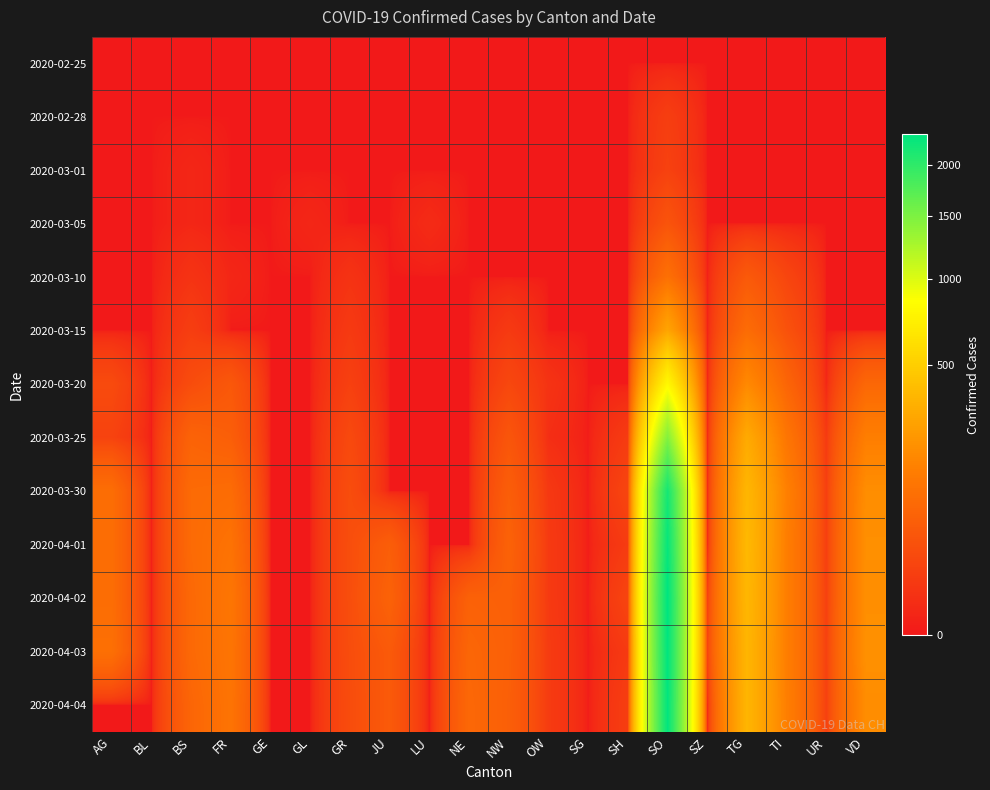

Reading left to right, list all the values displayed in this chart.

2020-02-25: AG=0	BL=0	BS=0	FR=0	GE=0	GL=0	GR=0	JU=0	LU=0	NE=0	NW=0	OW=0	SG=0	SH=0	SO=0	SZ=0	TG=0	TI=0	UR=0	VD=0
2020-02-28: AG=0	BL=0	BS=0	FR=0	GE=0	GL=0	GR=0	JU=0	LU=0	NE=0	NW=0	OW=0	SG=0	SH=0	SO=12	SZ=0	TG=0	TI=0	UR=0	VD=0
2020-03-01: AG=0	BL=0	BS=1	FR=0	GE=0	GL=0	GR=0	JU=0	LU=0	NE=0	NW=0	OW=0	SG=0	SH=0	SO=15	SZ=0	TG=0	TI=0	UR=0	VD=0
2020-03-05: AG=0	BL=0	BS=1	FR=0	GE=0	GL=1	GR=0	JU=0	LU=2	NE=0	NW=0	OW=0	SG=0	SH=0	SO=38	SZ=0	TG=0	TI=0	UR=0	VD=0
2020-03-10: AG=0	BL=0	BS=5	FR=1	GE=0	GL=0	GR=5	JU=0	LU=0	NE=0	NW=0	OW=0	SG=0	SH=0	SO=101	SZ=0	TG=48	TI=19	UR=0	VD=0
2020-03-15: AG=0	BL=0	BS=12	FR=0	GE=0	GL=0	GR=9	JU=0	LU=0	NE=0	NW=9	OW=0	SG=0	SH=0	SO=287	SZ=0	TG=90	TI=35	UR=0	VD=0
2020-03-20: AG=25	BL=0	BS=27	FR=45	GE=0	GL=0	GR=14	JU=0	LU=0	NE=0	NW=21	OW=5	SG=0	SH=0	SO=797	SZ=0	TG=182	TI=73	UR=1	VD=78
2020-03-25: AG=16	BL=0	BS=68	FR=58	GE=0	GL=0	GR=23	JU=0	LU=0	NE=0	NW=41	OW=3	SG=0	SH=10	SO=1462	SZ=0	TG=311	TI=118	UR=9	VD=146
2020-03-30: AG=94	BL=0	BS=86	FR=90	GE=0	GL=0	GR=28	JU=0	LU=0	NE=0	NW=57	OW=8	SG=0	SH=19	SO=2176	SZ=0	TG=370	TI=152	UR=13	VD=197
2020-04-01: AG=94	BL=0	BS=86	FR=108	GE=0	GL=0	GR=29	JU=57	LU=0	NE=0	NW=66	OW=9	SG=0	SH=10	SO=2283	SZ=0	TG=383	TI=145	UR=13	VD=203
2020-04-02: AG=94	BL=0	BS=81	FR=119	GE=0	GL=0	GR=29	JU=66	LU=0	NE=64	NW=61	OW=9	SG=0	SH=18	SO=2347	SZ=14	TG=374	TI=145	UR=14	VD=200
2020-04-03: AG=100	BL=0	BS=82	FR=115	GE=0	GL=0	GR=28	JU=49	LU=0	NE=75	NW=61	OW=10	SG=0	SH=9	SO=2328	SZ=17	TG=365	TI=145	UR=15	VD=207
2020-04-04: AG=0	BL=0	BS=73	FR=112	GE=0	GL=0	GR=27	JU=49	LU=0	NE=79	NW=59	OW=10	SG=0	SH=12	SO=2316	SZ=0	TG=365	TI=148	UR=14	VD=194